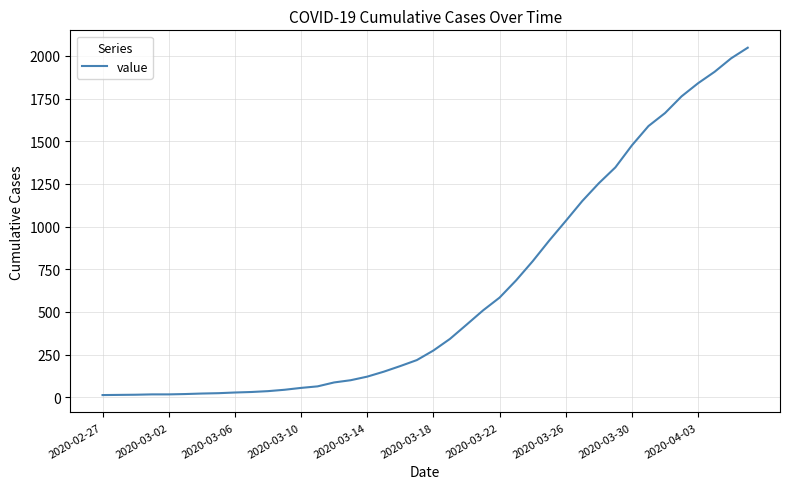

What is the greatest value displayed?

2048